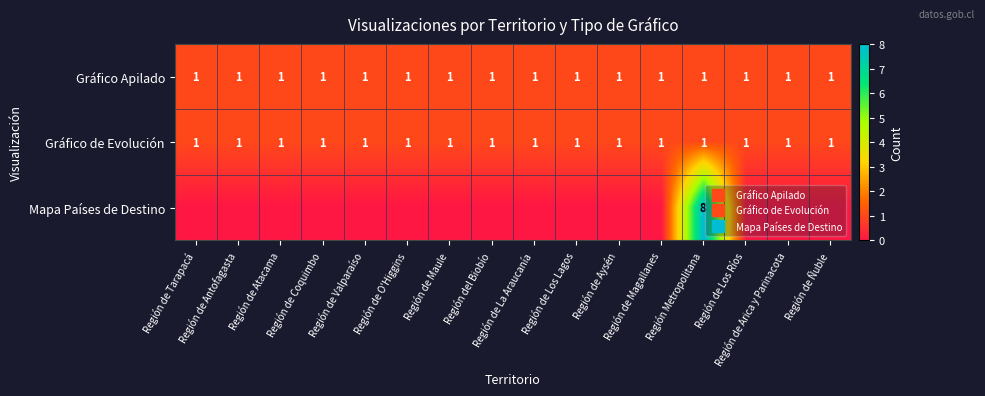

At which category is the sum across all series the highest?

Región Metropolitana